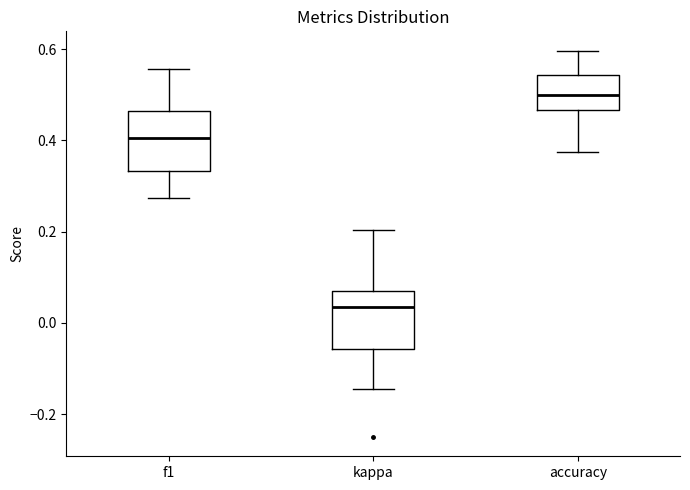

Where does the median line of the box for kappa sit on the y-axis? The values are not printed on the chart, so give them approximately, as read against the axis.

0.04